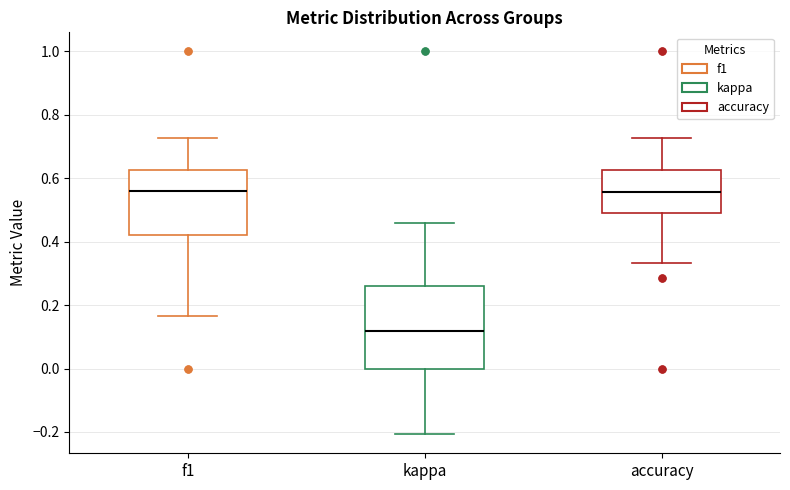

Reading left to right, transcribe this box plot: for each box, give where its median line is, the range the box spans, and where its two whiskers end, as read against the y-axis. The values are not printed on the chart, so give them approximately, as read against the axis.

f1: median 0.56, box 0.42 to 0.62, whiskers 0.16 to 0.72
kappa: median 0.12, box 0.00 to 0.26, whiskers -0.20 to 0.46
accuracy: median 0.56, box 0.50 to 0.62, whiskers 0.34 to 0.72